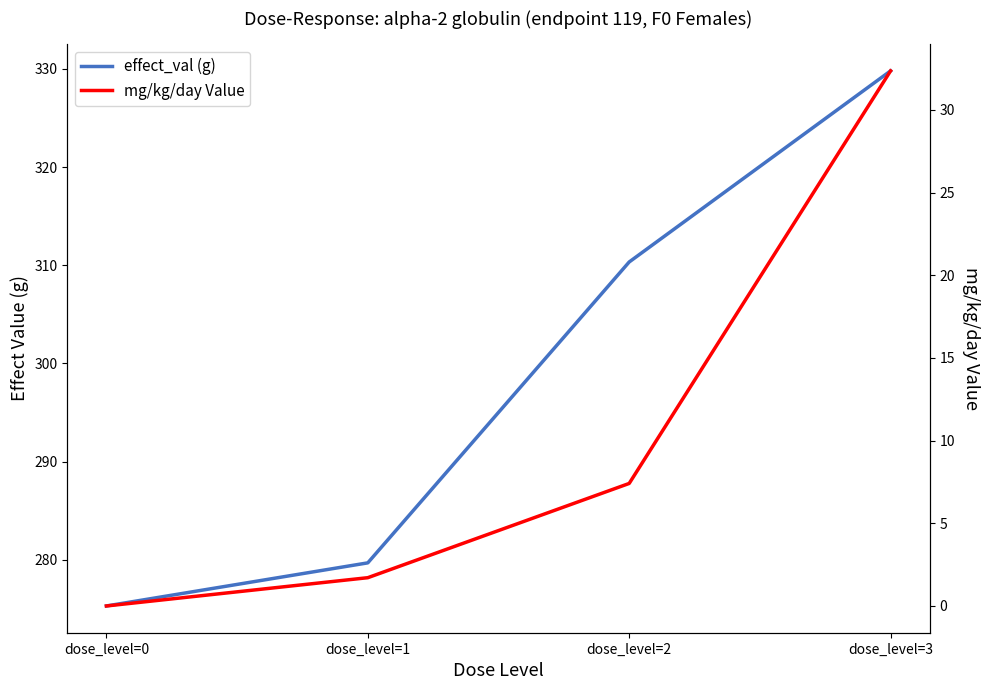

At how many categories does at least one series exceed 48?

4